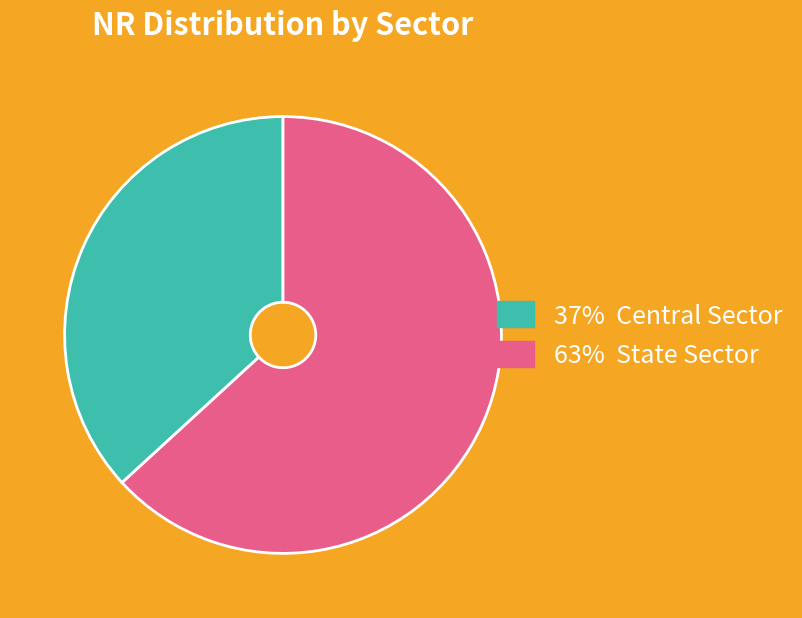

Combined, do 37% Central Sector and 63% State Sector account for over 50%?

Yes